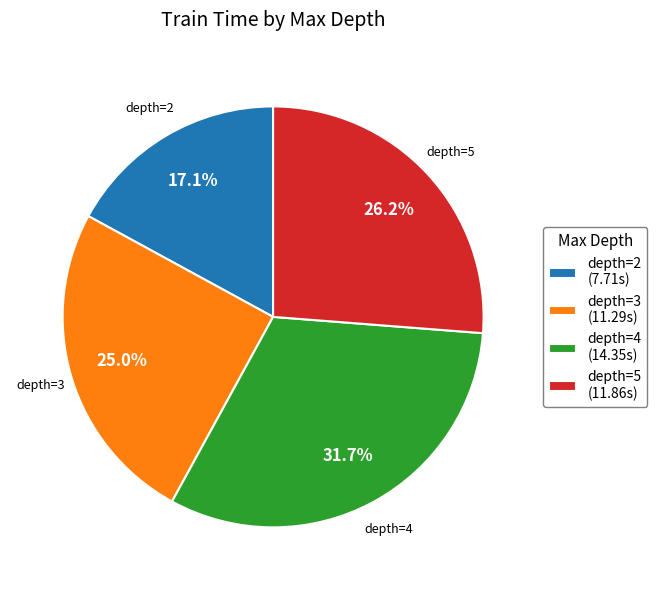

Between depth=2 (7.71s) and depth=5 (11.86s), which is larger?

depth=5 (11.86s)